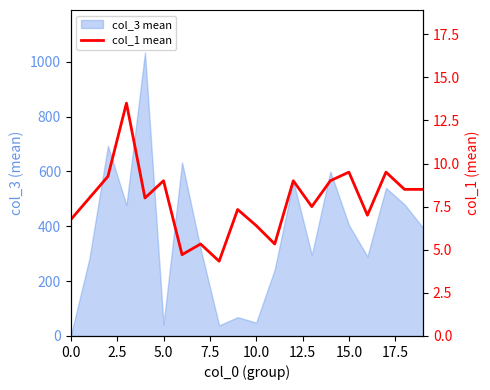

Does the chart have visible grid lines?

No